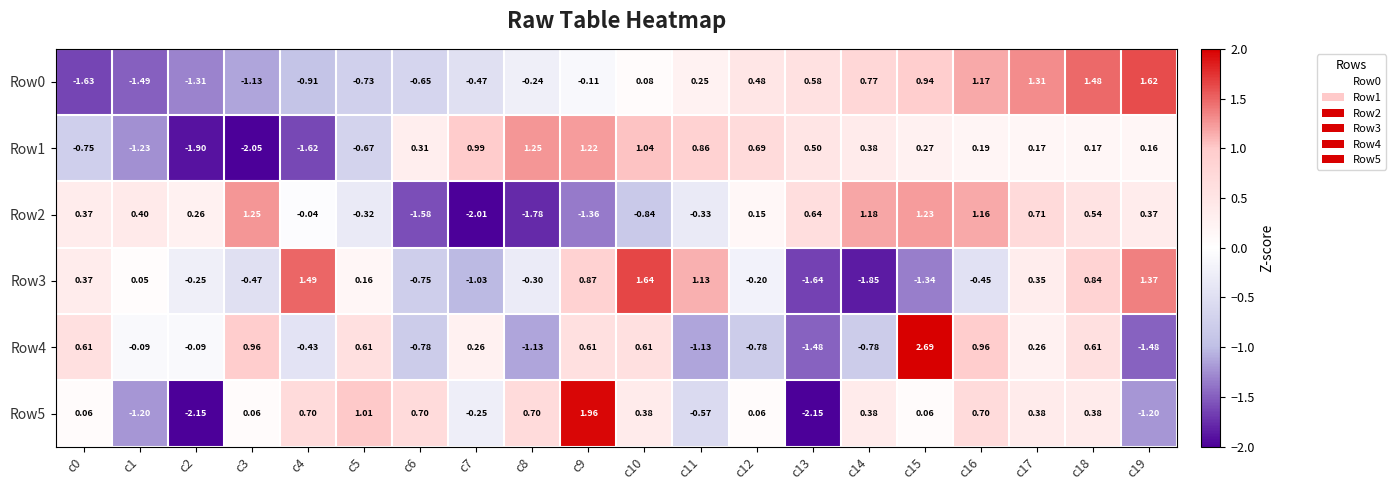

Is the value of Row0 at c0 greater than the value of Row5 at c19?

No